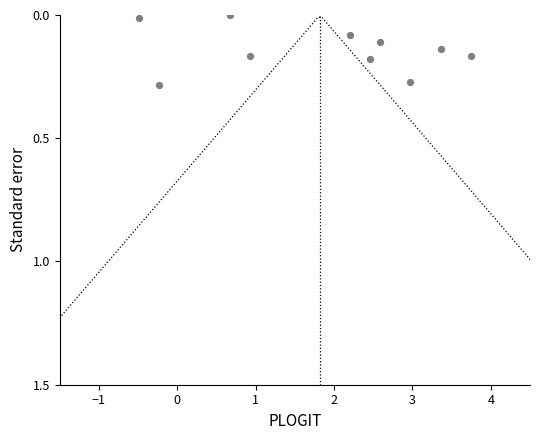

What is the range of X values (max minus min)?

4.2